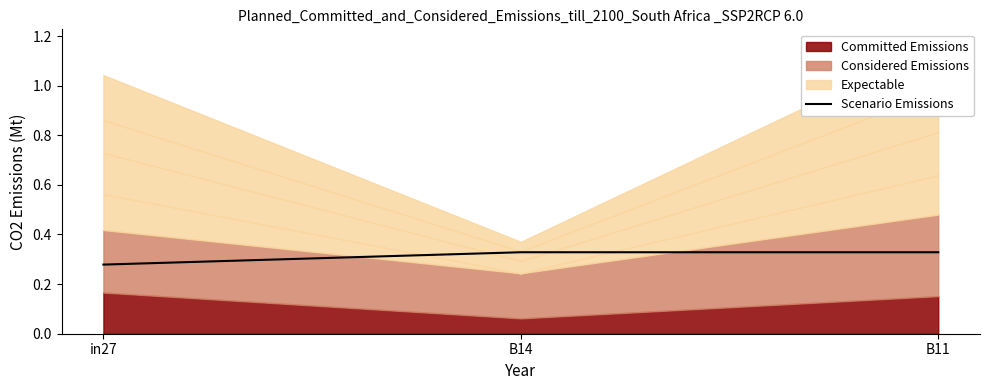

The value at B14 is 0.1. True or false?

False